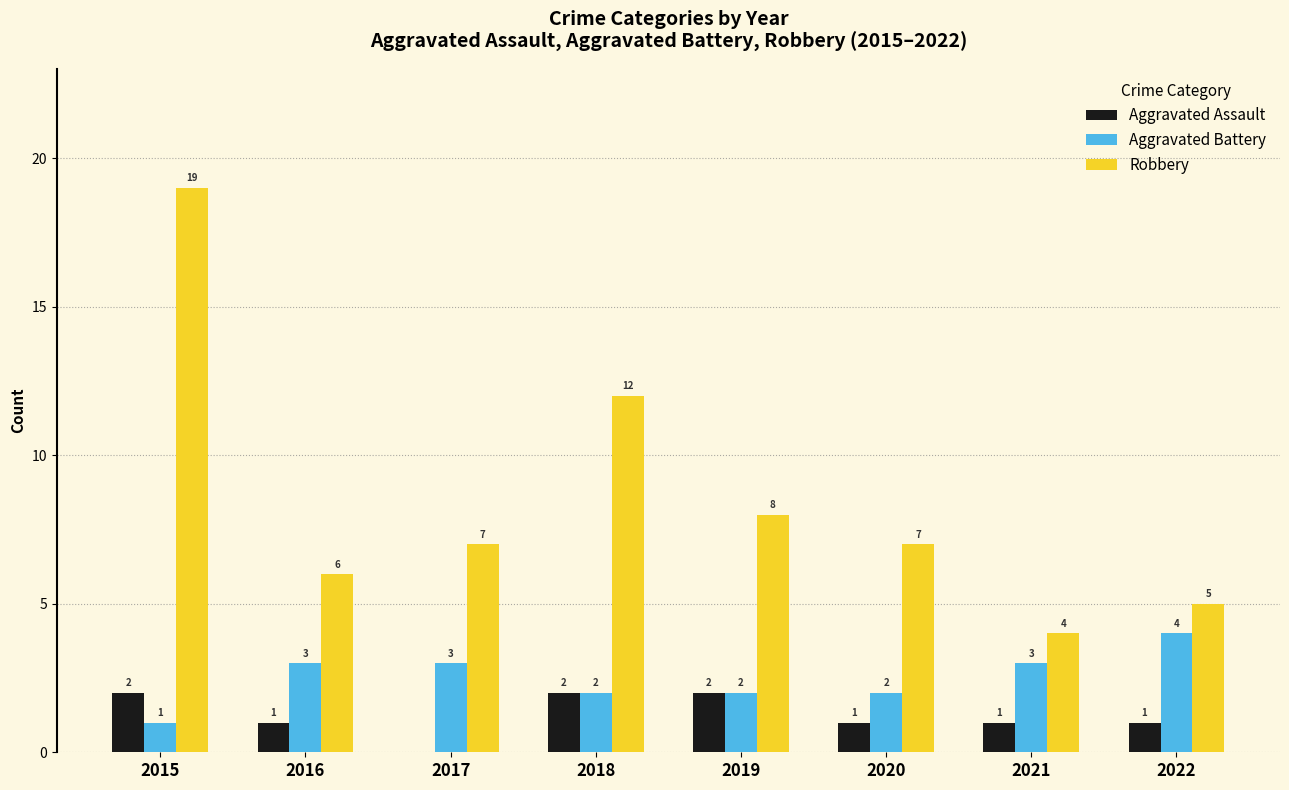

What is the difference between the Aggravated Battery values at 2016 and 2019?

1